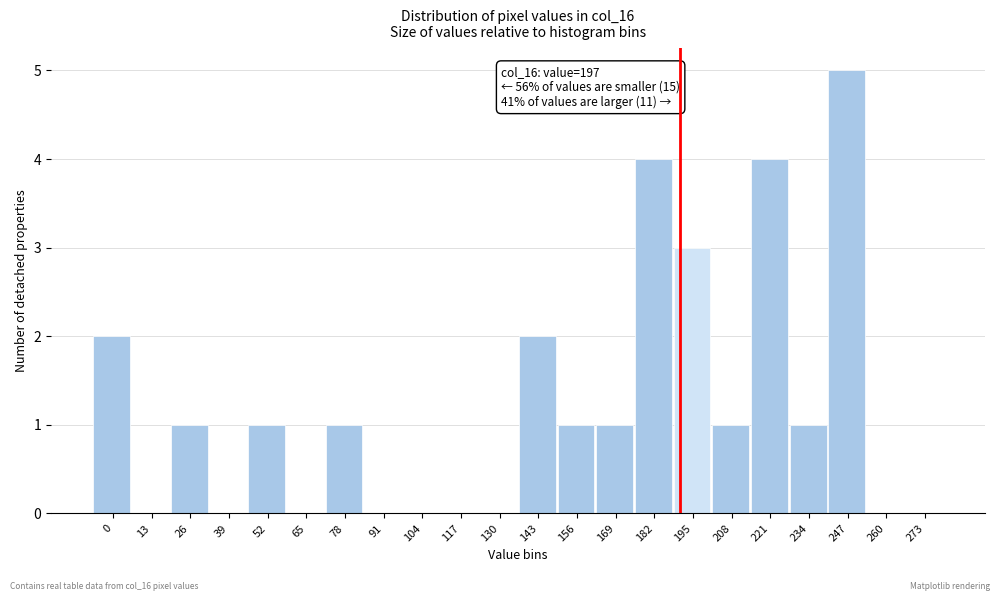

Reading right to left, extract all data points from this chart.

273=0	260=0	247=5	234=1	221=4	208=1	195=3	182=4	169=1	156=1	143=2	130=0	117=0	104=0	91=0	78=1	65=0	52=1	39=0	26=1	13=0	0=2